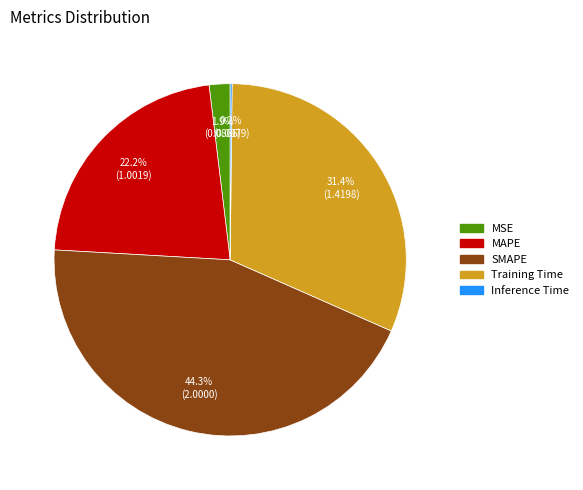

To the nearest percent, what portion does Training Time represent?

31%